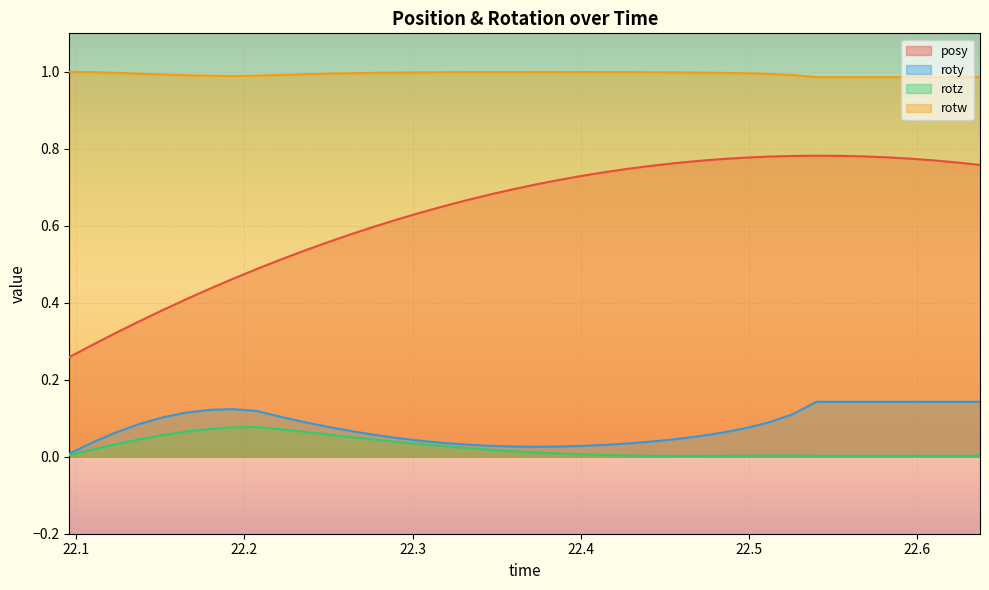

Which series has the largest total across all categories?

rotw